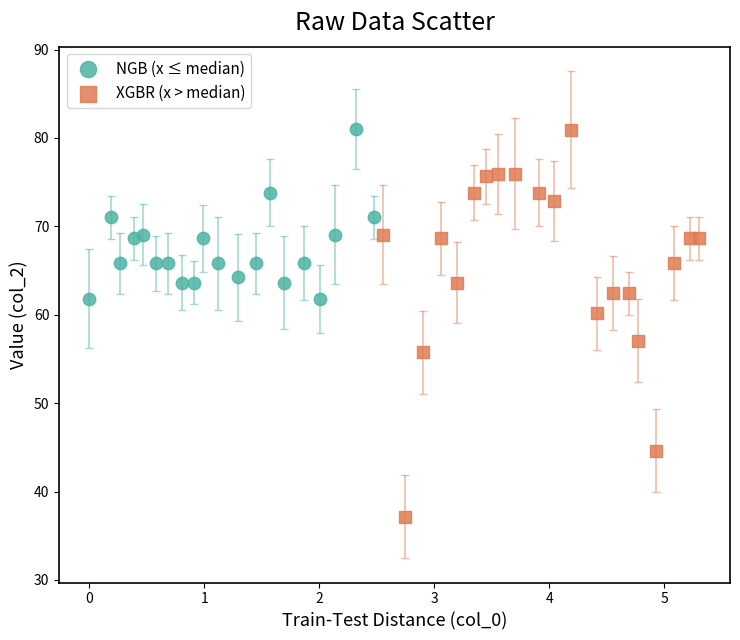

Which series has the largest Y range (max minus min)?

XGBR (x > median)